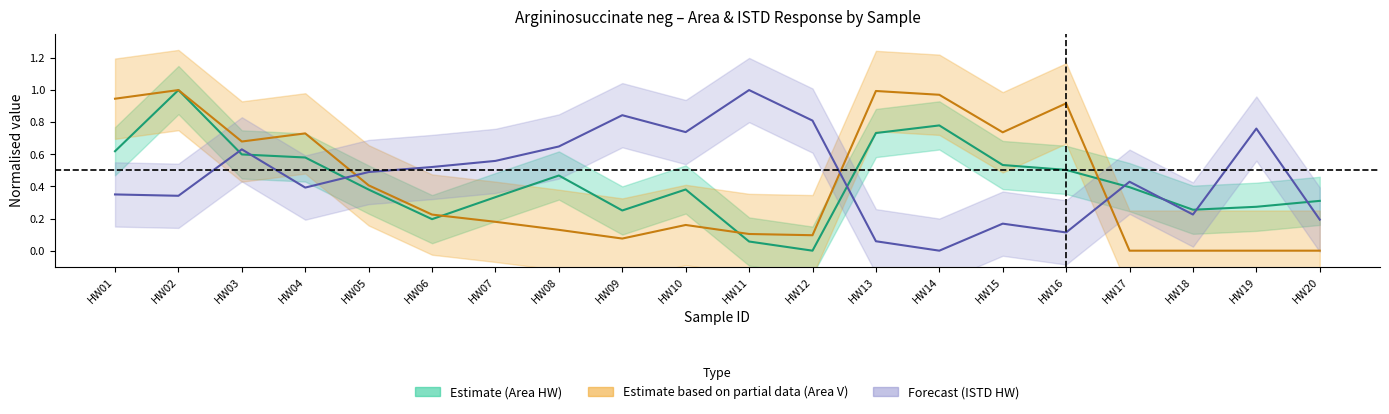

At which label is ISTD HW (Forecast) line closest to 0?

HW14